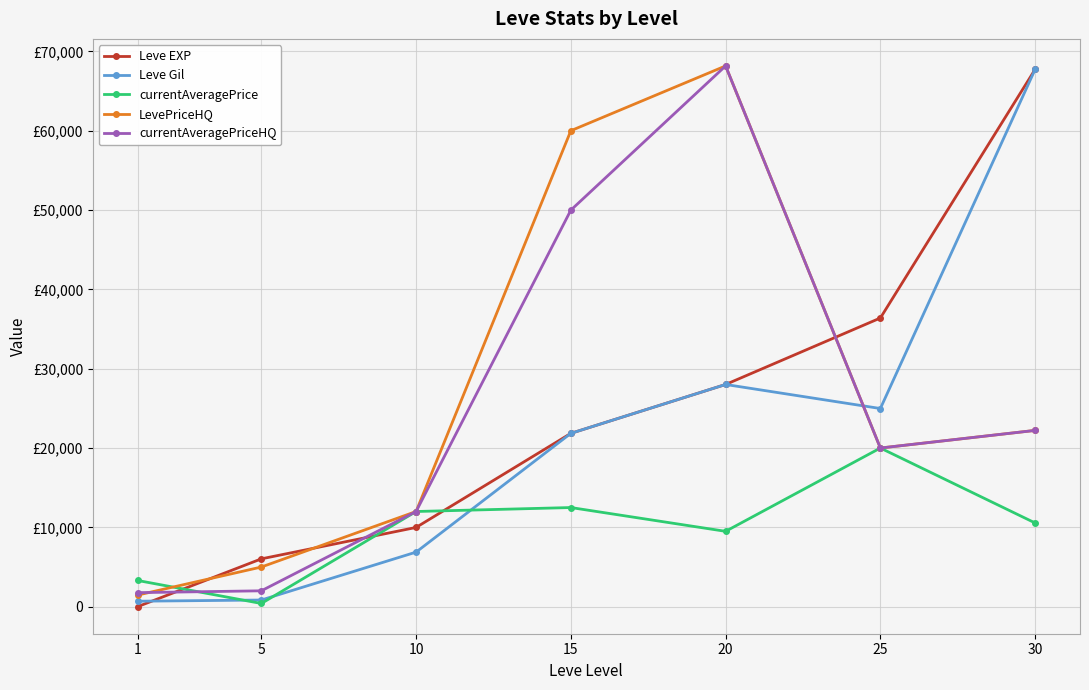

What is the highest value of the currentAveragePrice series?

20000